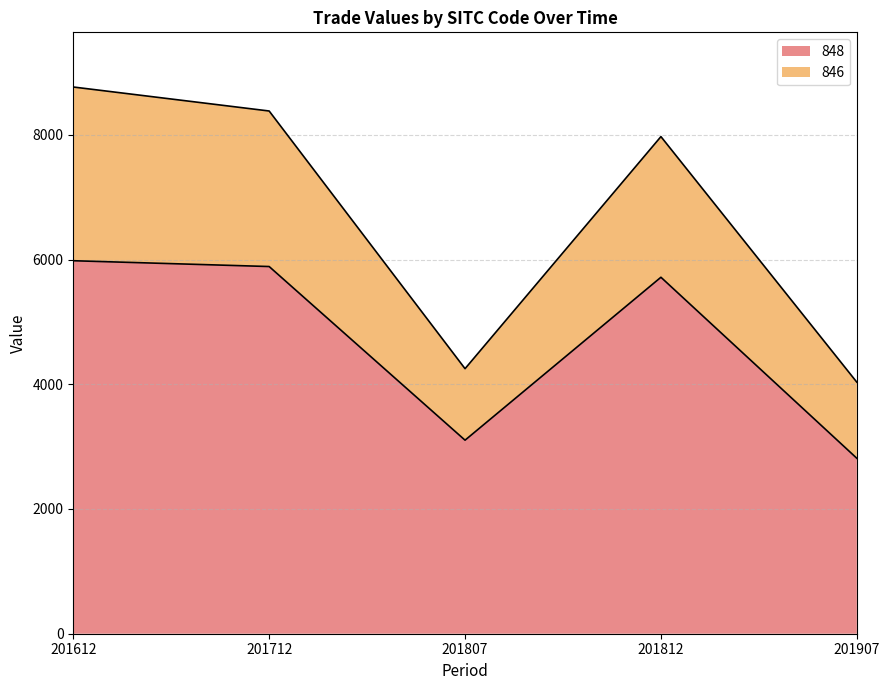

How many values in the 846 series exceed 7970?

3